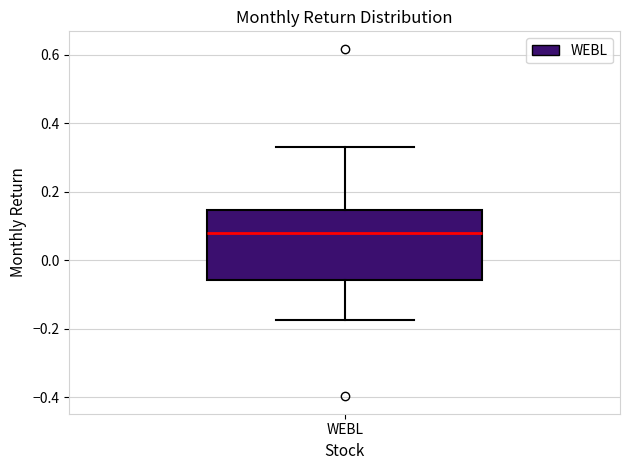

Transcribe this box plot: give where the median line is, the range the box spans, and where the two whiskers end, as read against the y-axis. The values are not printed on the chart, so give them approximately, as read against the axis.

median 0.08, box -0.06 to 0.14, whiskers -0.18 to 0.34